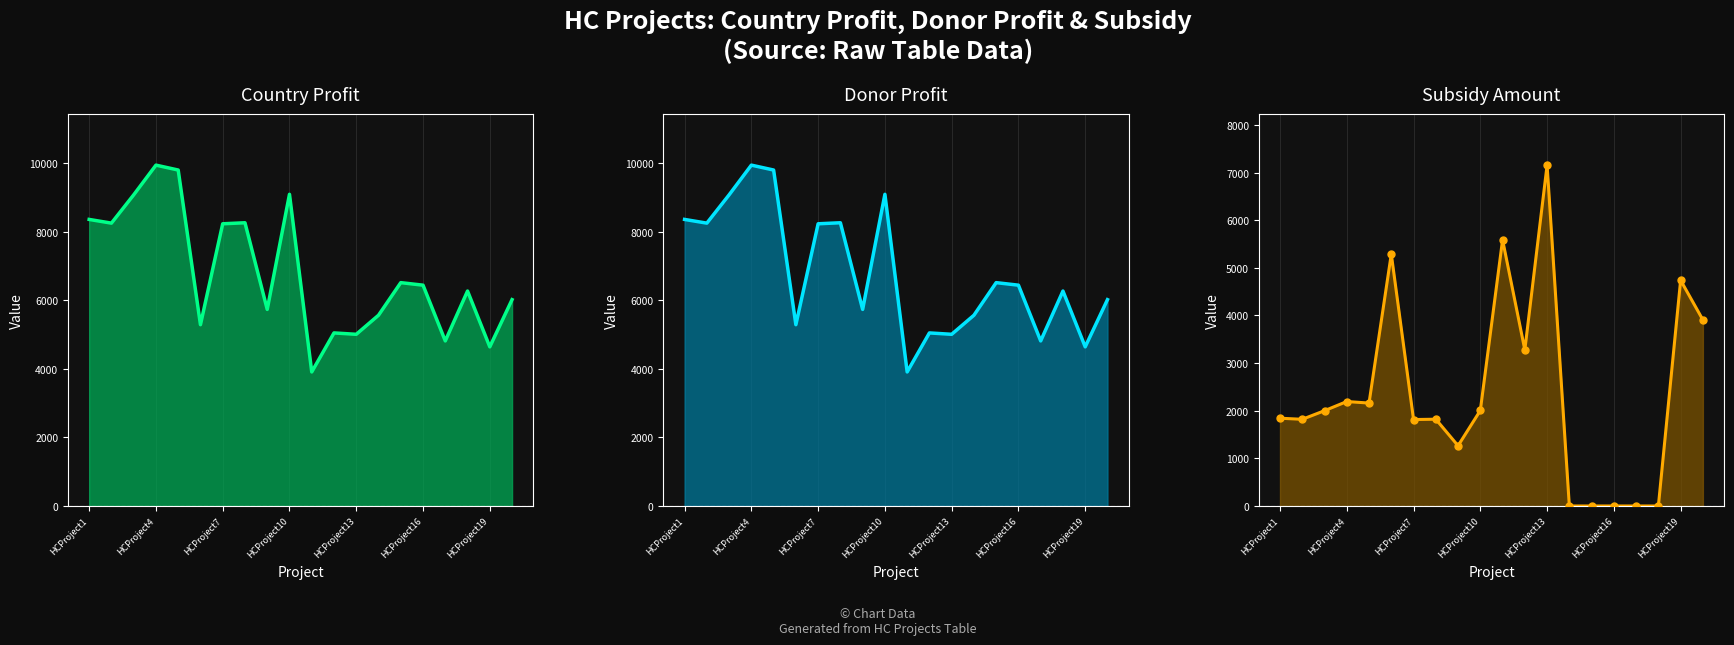

Does the chart have visible grid lines?

Yes